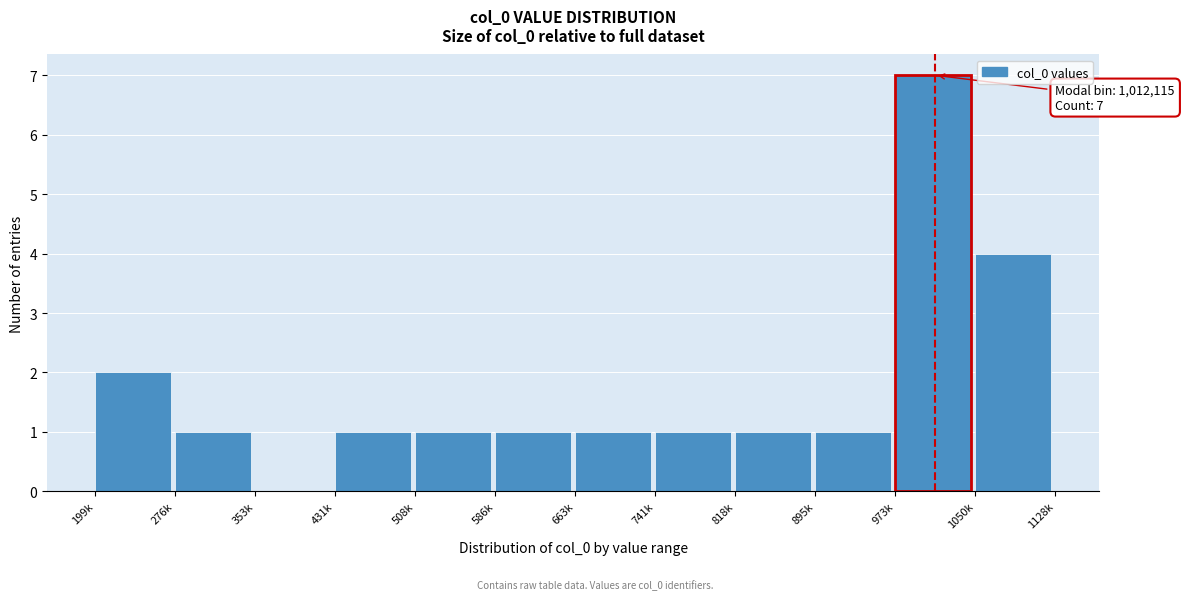

Reading left to right, list all the values displayed in this chart.

199k=2	276k=1	353k=0	431k=1	508k=1	586k=1	663k=1	741k=1	818k=1	895k=1	973k=7	1050k=4